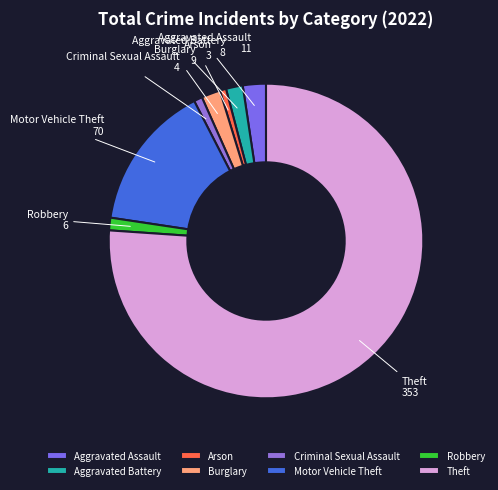

How many slices are in this pie chart?

8